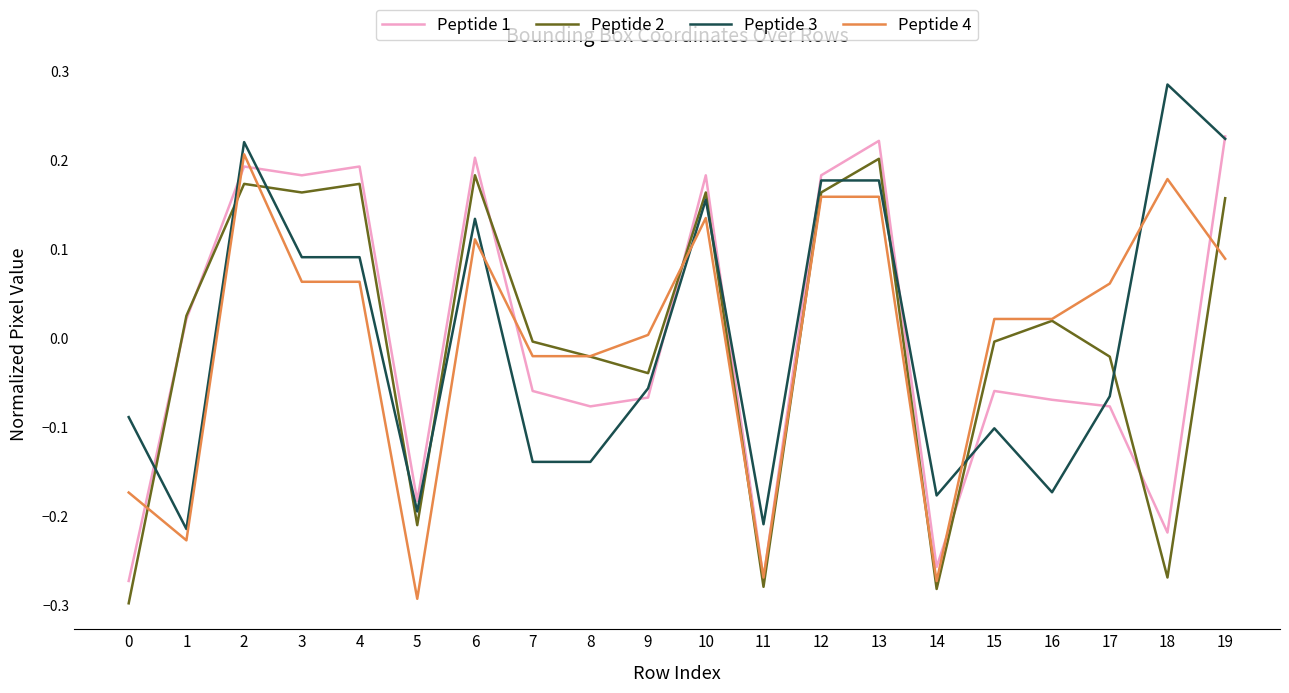

Which series changed the most between 13 and 14?

Peptide 2